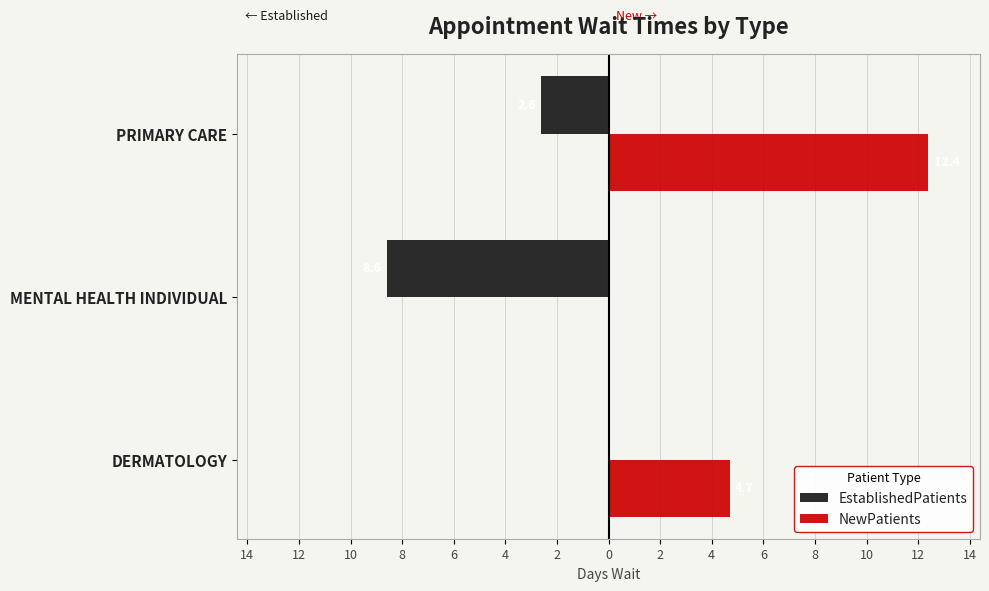

What are all the series names shown in the legend?

EstablishedPatients, NewPatients